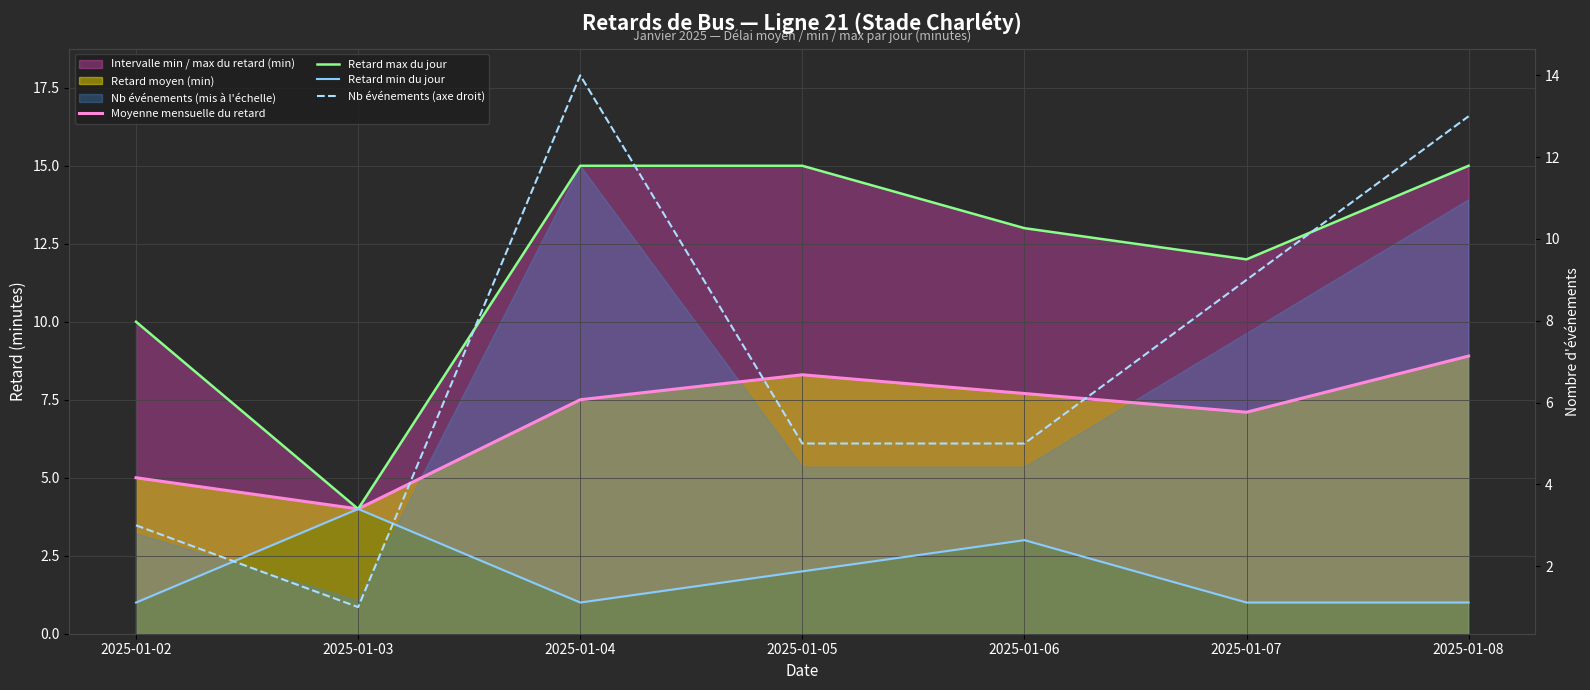

Which has a higher value, 2025-01-02 or 2025-01-03?

2025-01-02